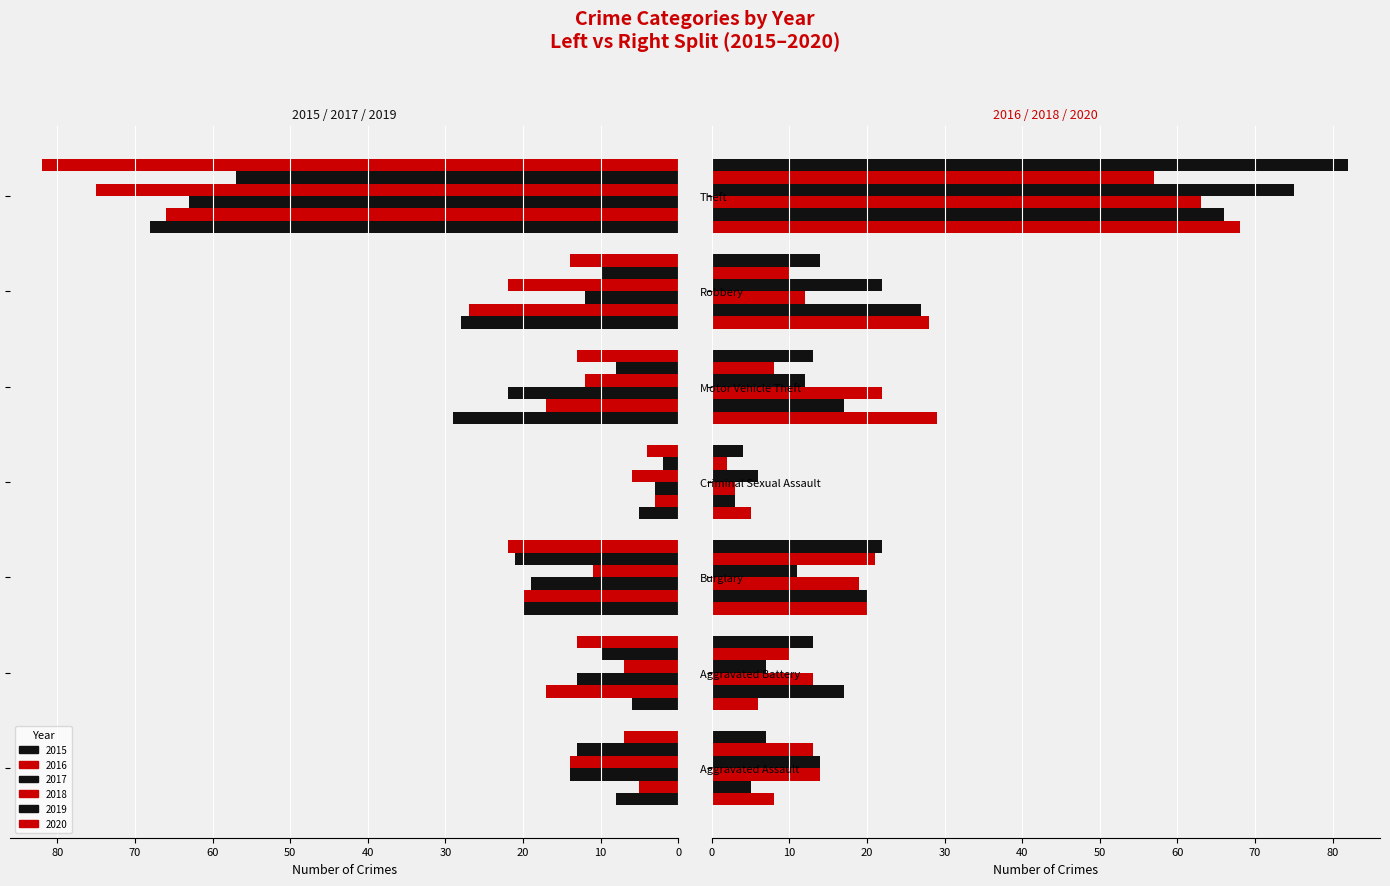

What value does the 2019 series have at Criminal Sexual Assault?

2